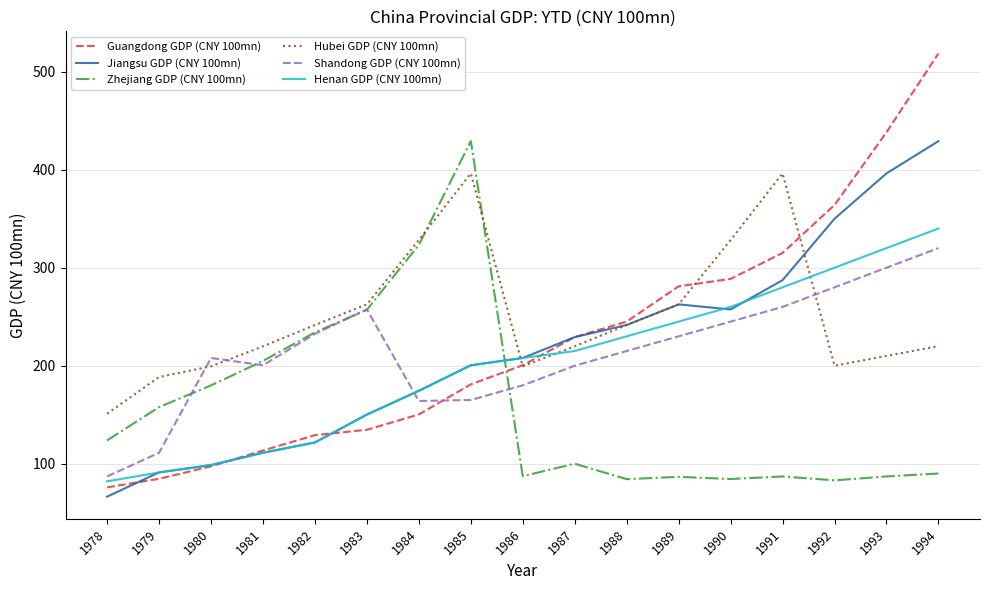

Which category has the highest value across all series?

1994